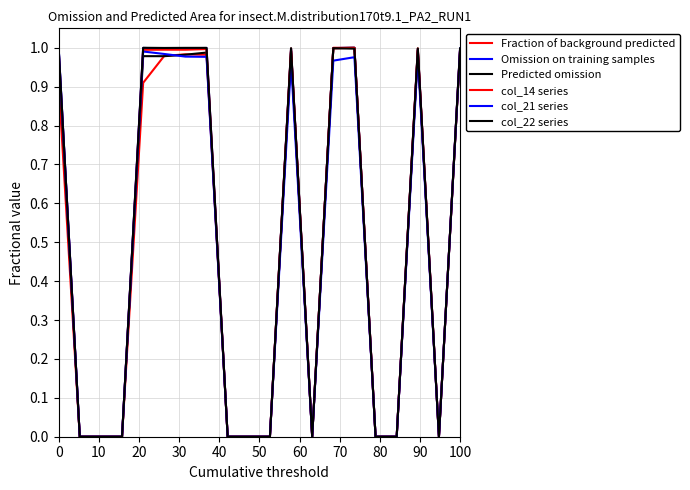

True or false: col_14 series and col_21 series intersect in this chart.

False